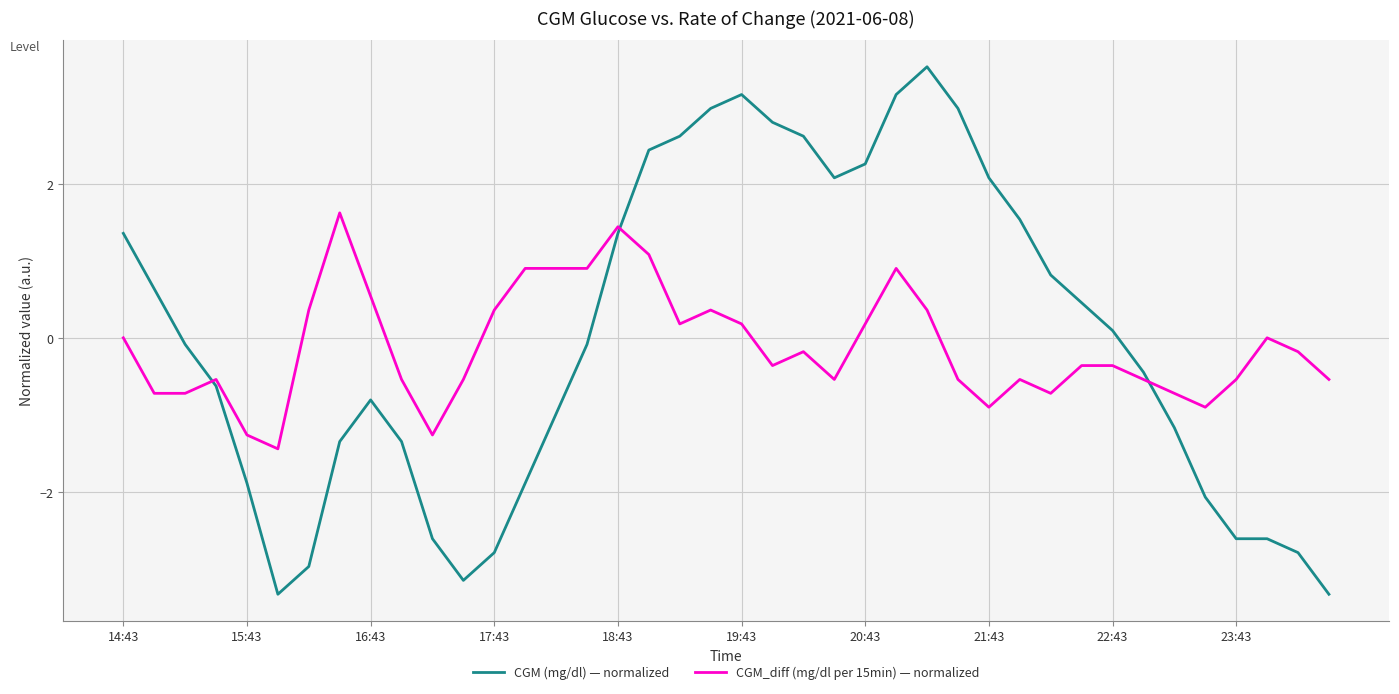

Which series has the largest range (max minus min)?

CGM (mg/dl) — normalized